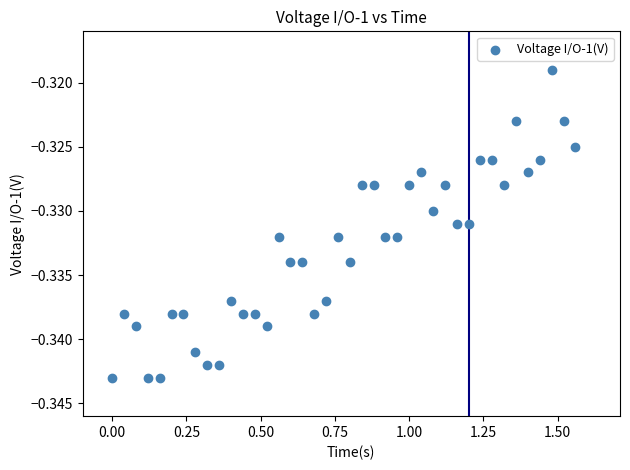

What is the range of X values (max minus min)?

1.6